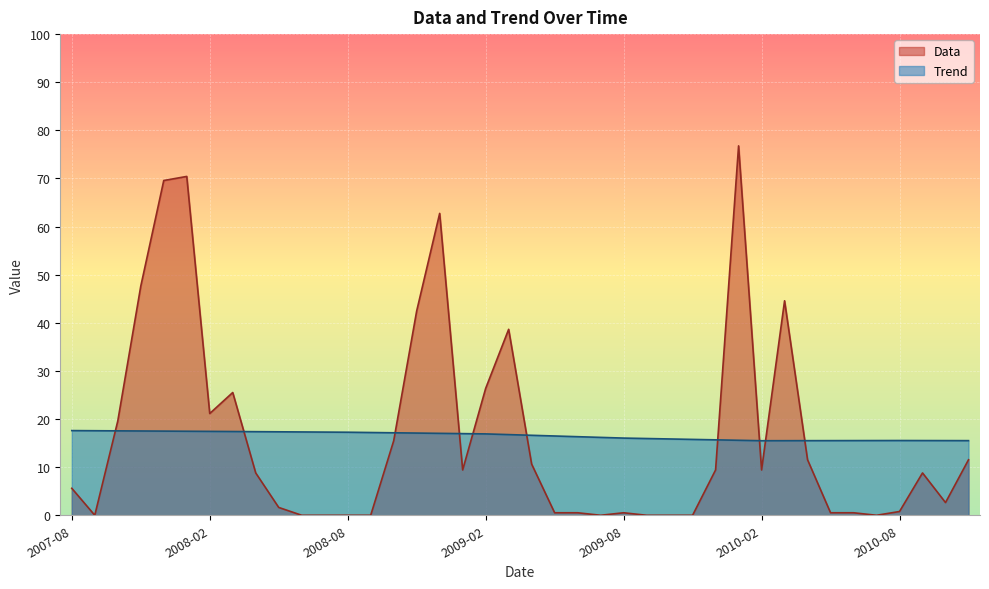

At which category is the sum across all series the highest?

2010-01-01